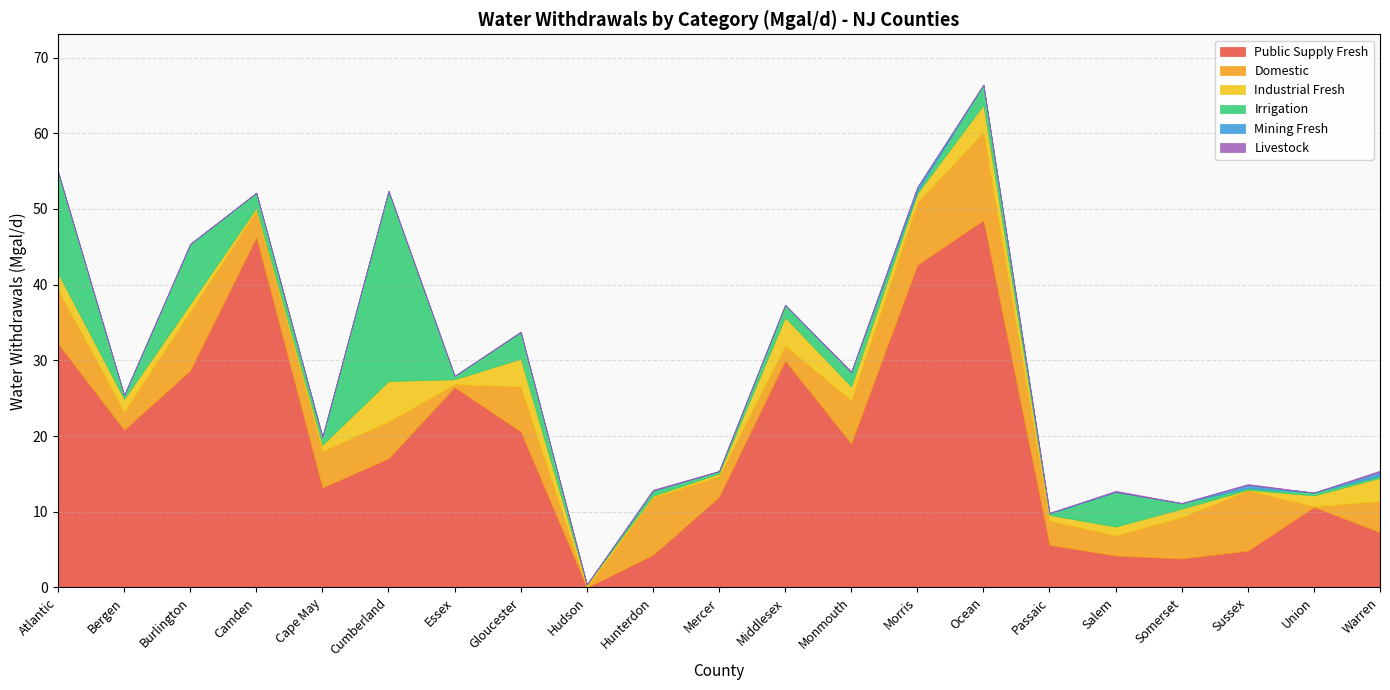

How many intersections are there between Public Supply Fresh and Industrial Fresh?

2